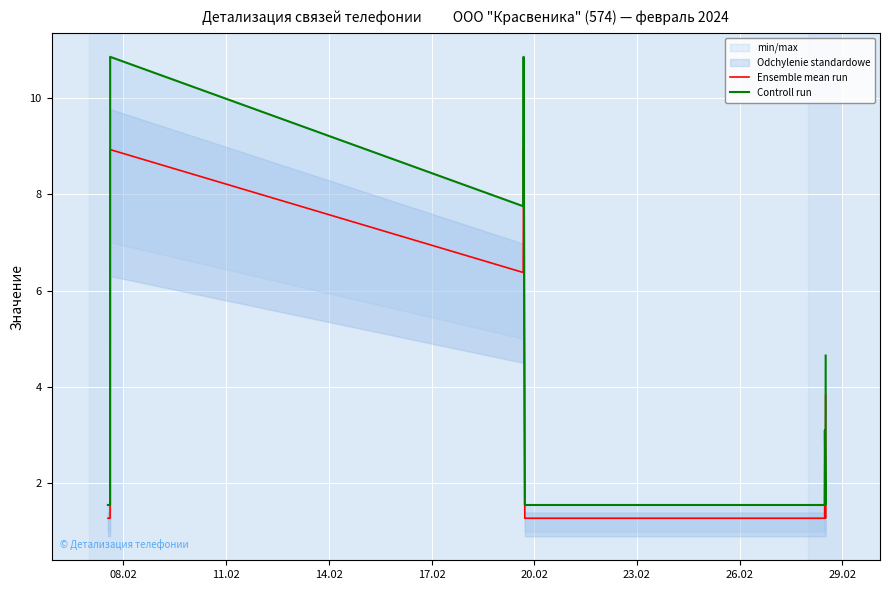

What is the difference between the highest and lowest values at 29.02?

0.3